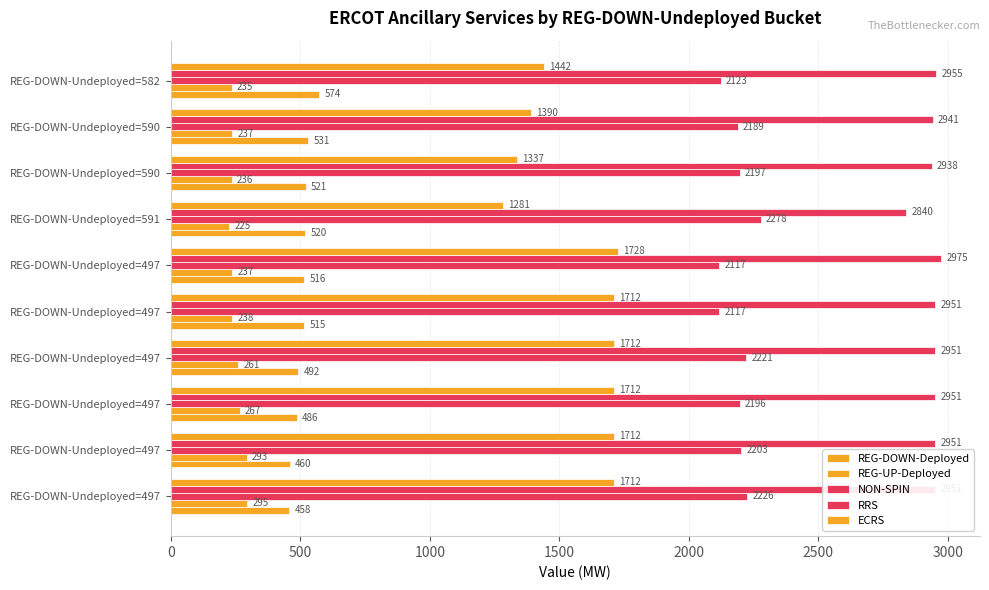

How many values in the REG-DOWN-Deployed series are below 516?

5